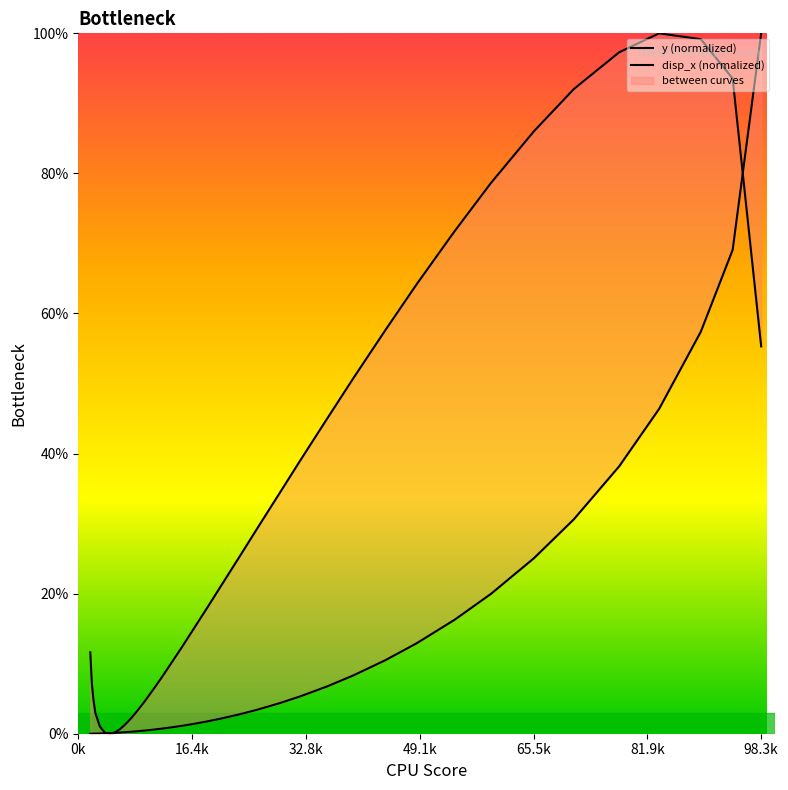

Rank the series by their maximum value, from highest to lowest.

y (normalized), disp_x (normalized)